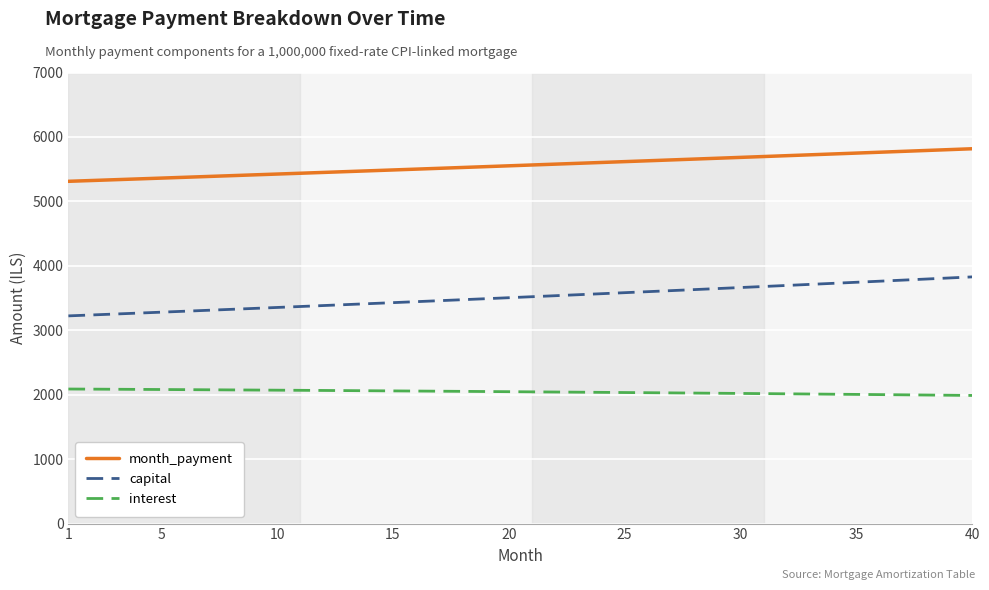

List the series in order of their overall mean, highest first.

month_payment, capital, interest